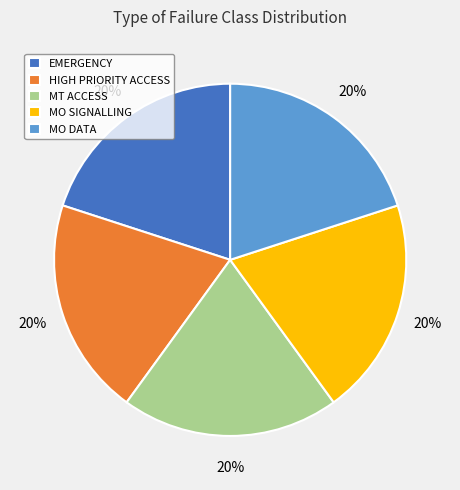

To the nearest percent, what is the average slice percentage?

20%